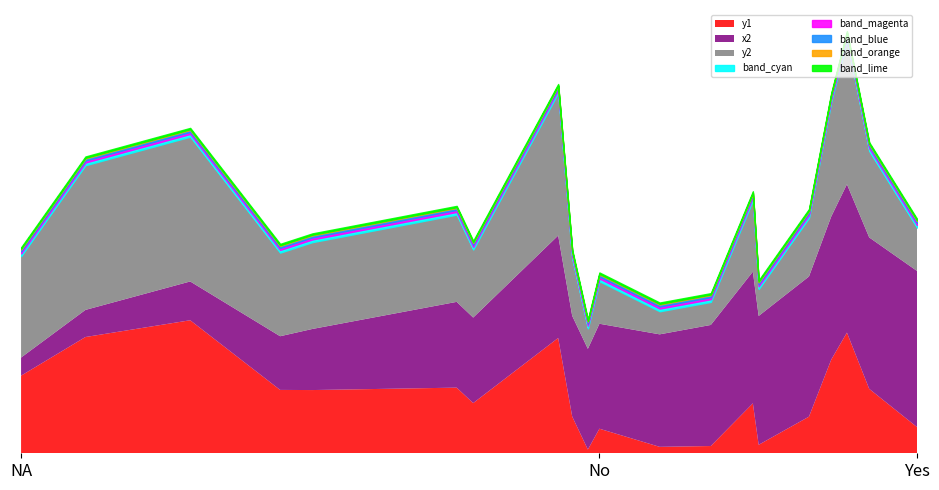

The x2 series shows 1426 at 798. True or false?

False